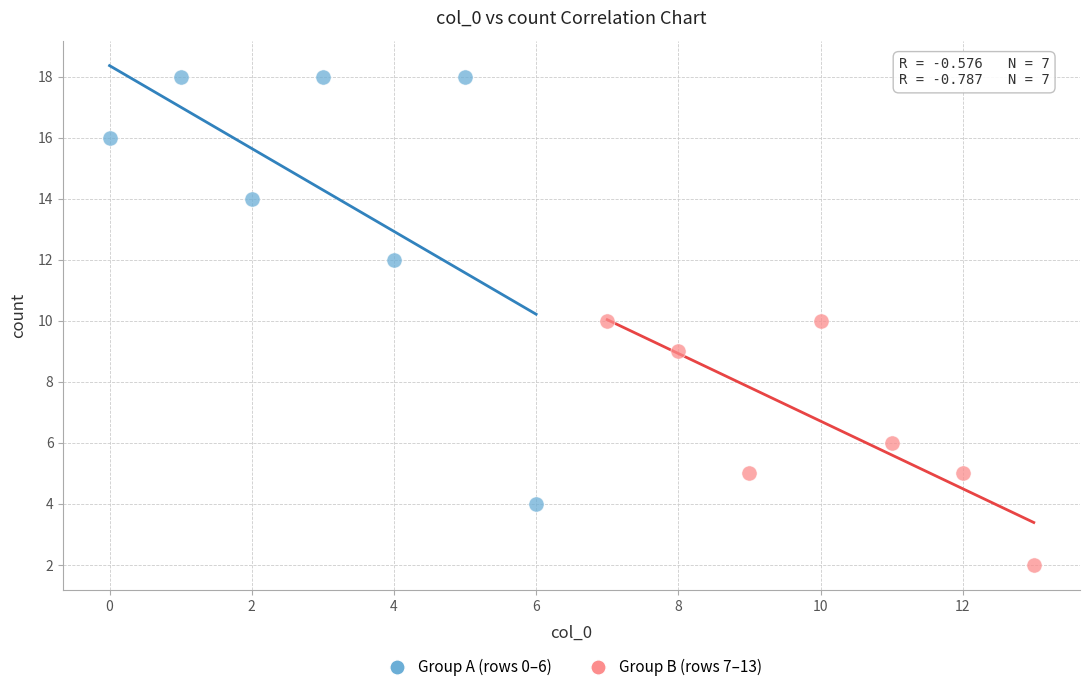

Which series has the widest spread of Y values?

Group A (rows 0–6)